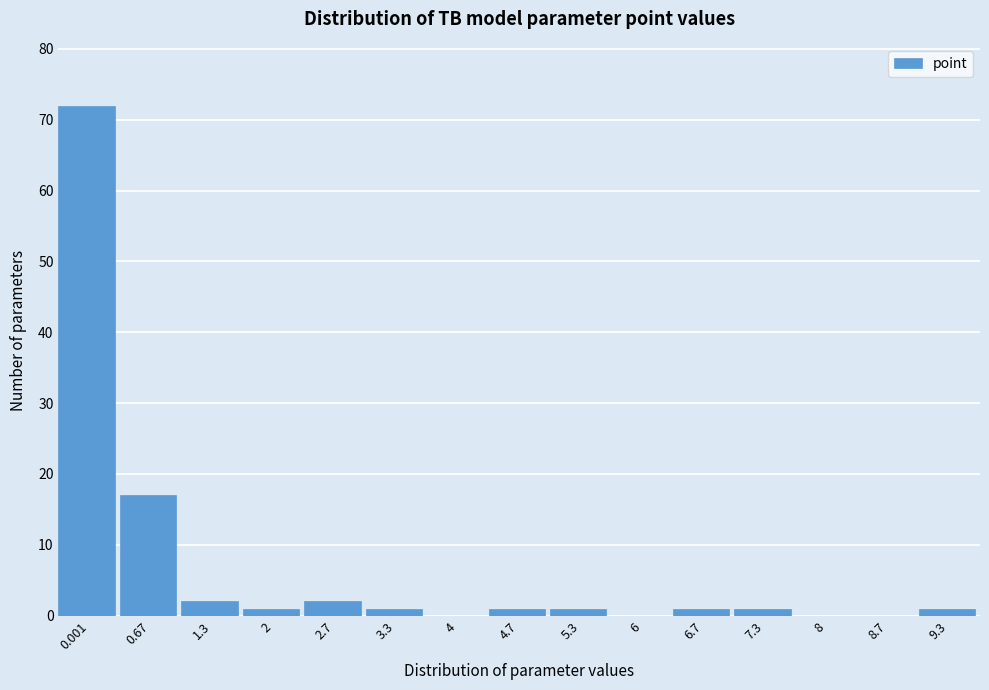

Reading left to right, transcribe all the data shown in this chart.

0.001=72	0.67=17	1.3=2	2=1	2.7=2	3.3=1	4=0	4.7=1	5.3=1	6=0	6.7=1	7.3=1	8=0	8.7=0	9.3=1